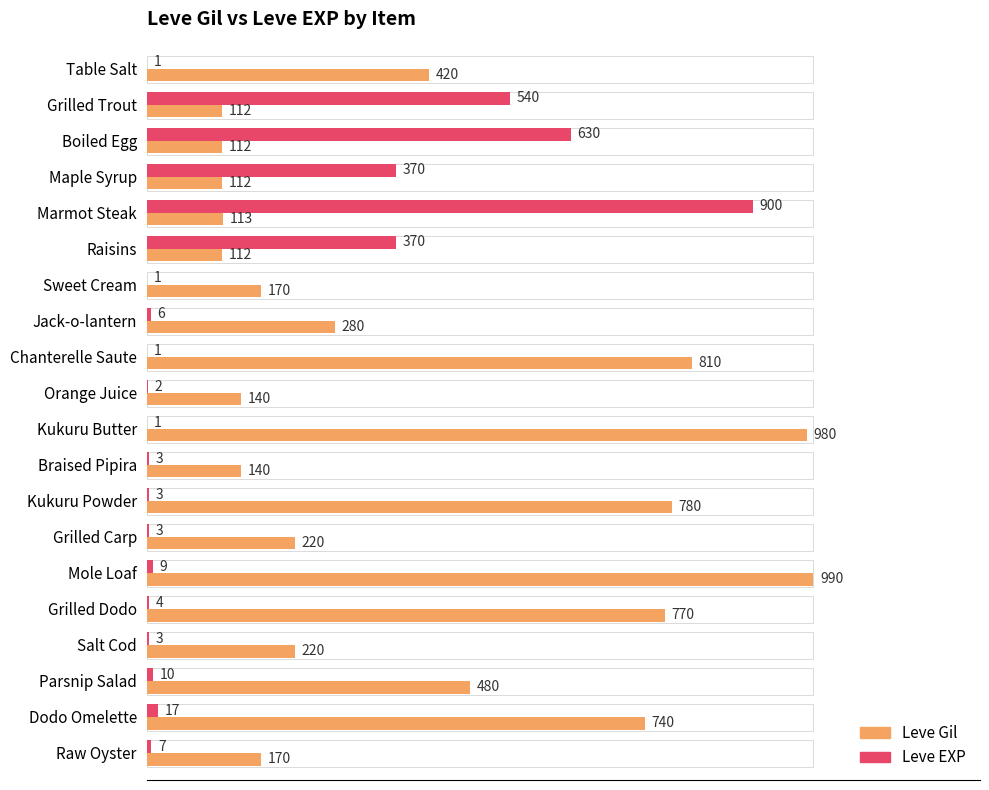

At which label does Leve EXP reach its peak?

Marmot Steak